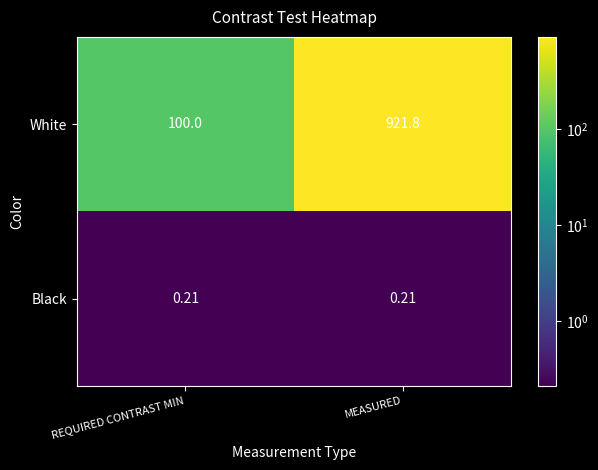

What is the spread (max minus min) of values at REQUIRED CONTRAST MIN?

99.8